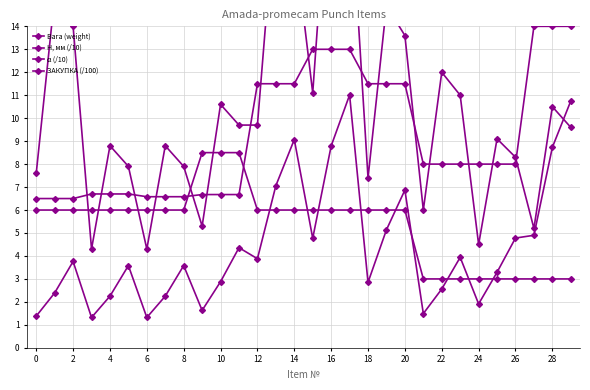

How many data points does each series have?

30